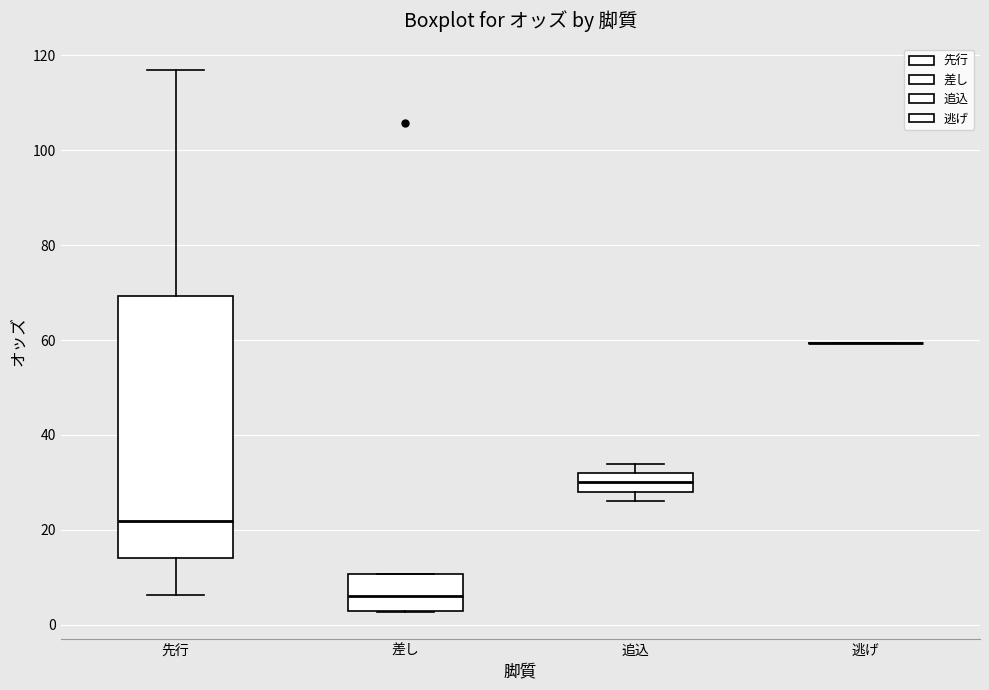

Comparing the boxes themselves (not the whiskers), which one is the tallest?

先行